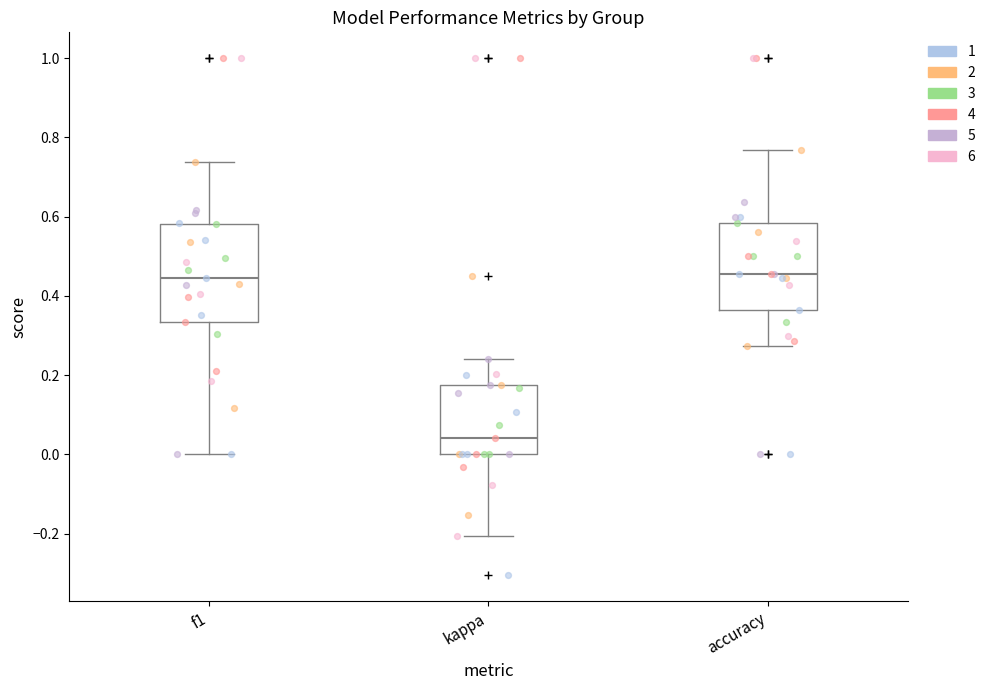

Which box is the tallest, from its lower edge to its upper edge?

f1